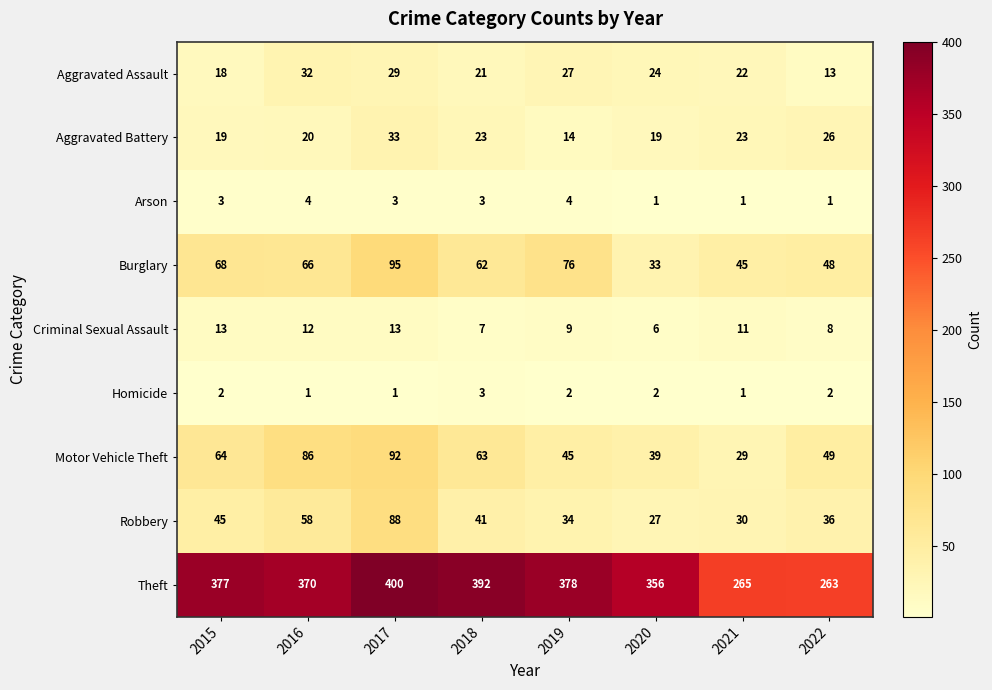

Which series changed the most between 2015 and 2022?

Theft